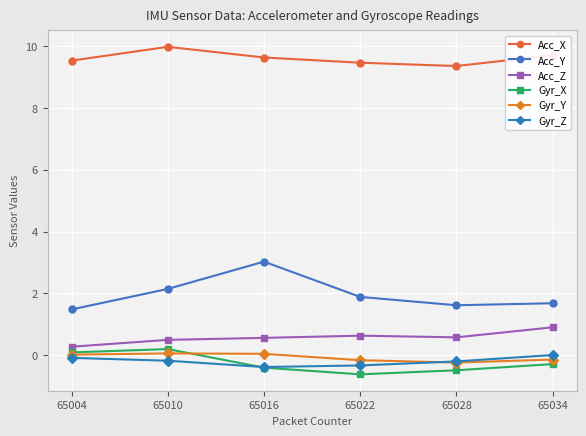

At which category does Acc_Y reach its first local valley?

65028